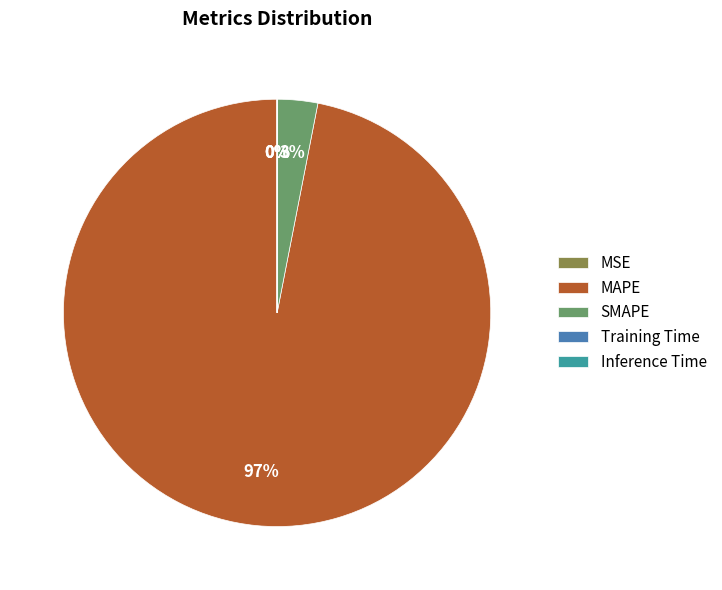

Is it true that SMAPE is 16% of the pie?

False